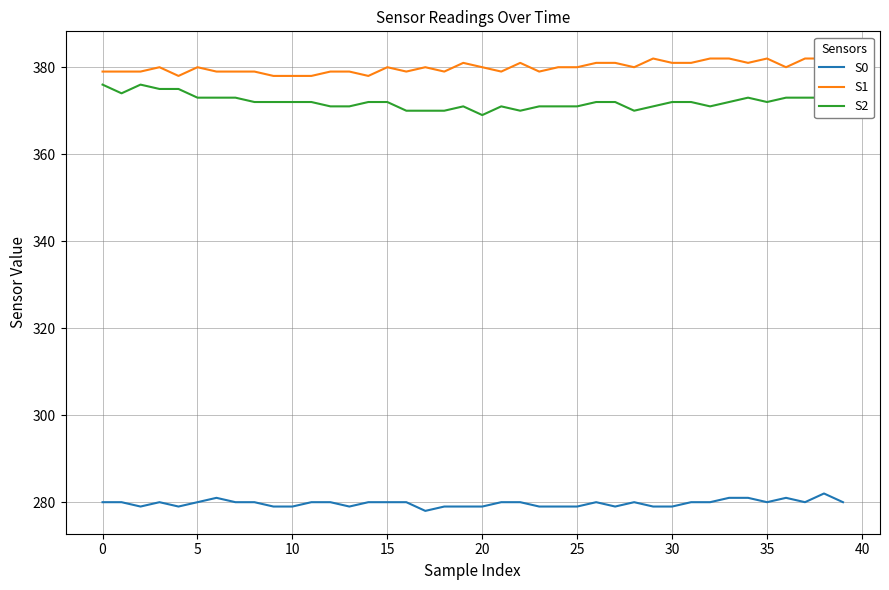

What is the average value of the S0 series?

280